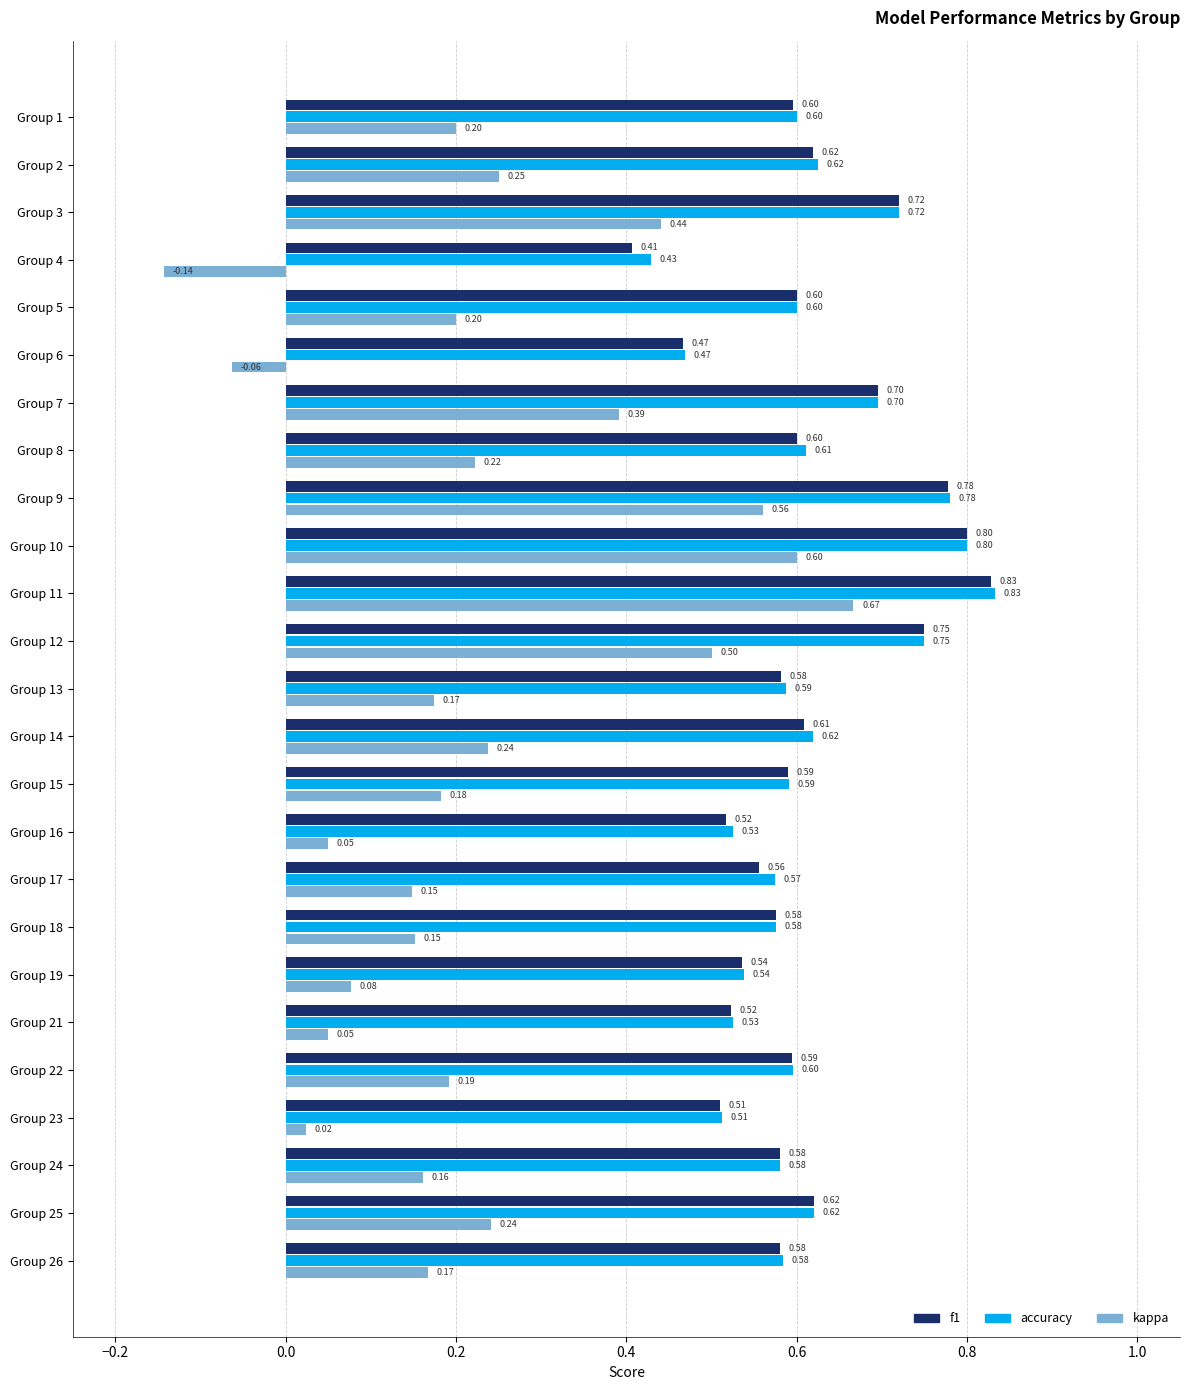

Which category has the lowest value across all series?

Group 4